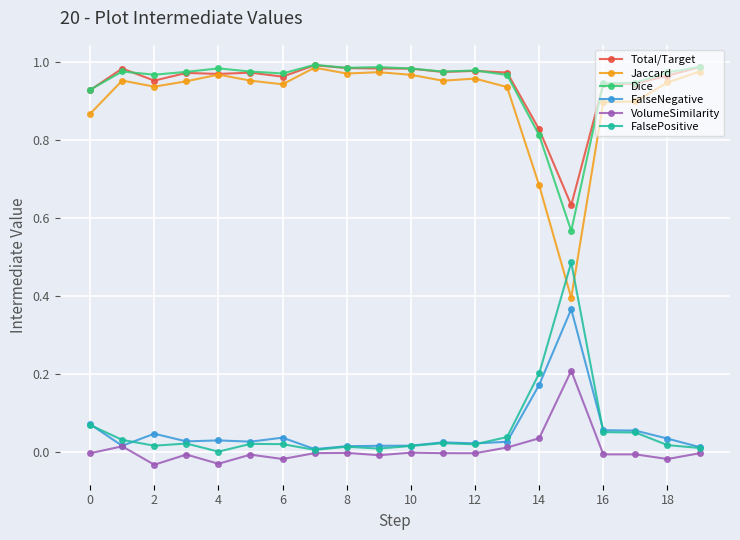

Is this an area chart (filled region under the line)?

No